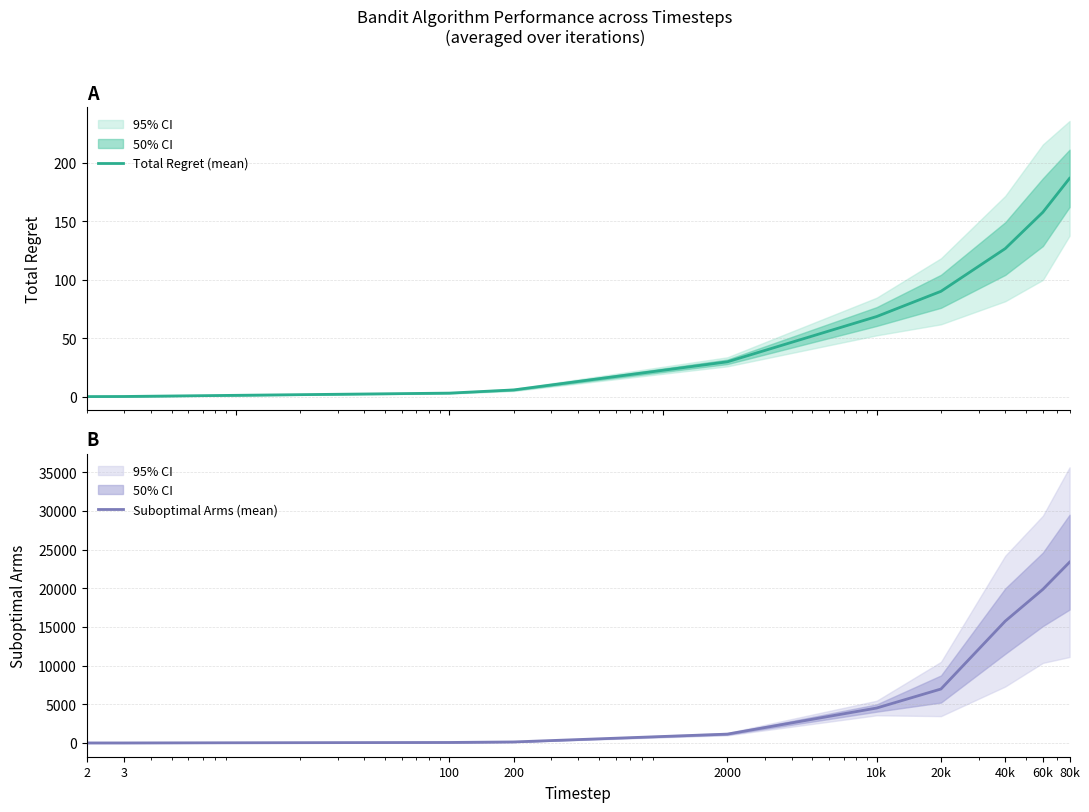

Which series has the largest total across all categories?

Suboptimal Arms (mean)